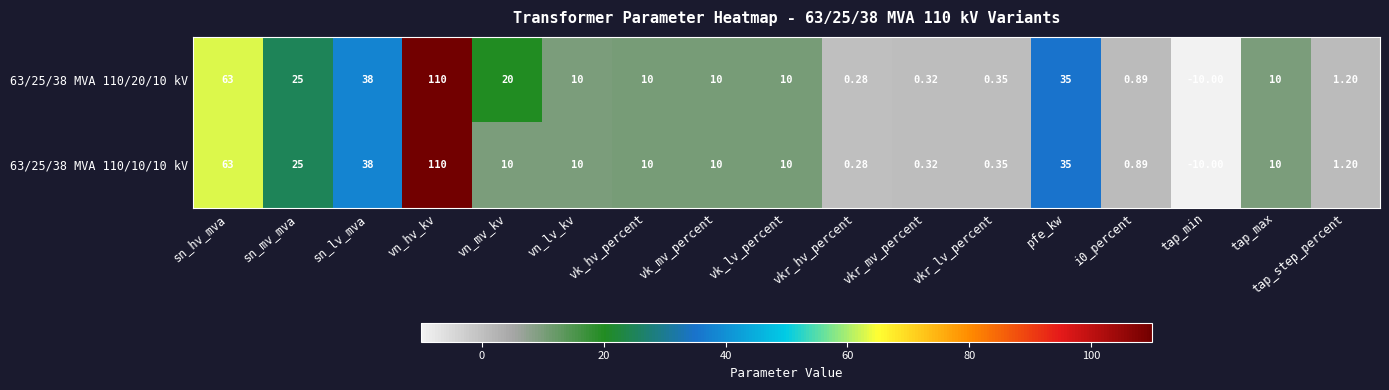

At which label does 63/25/38 MVA 110/10/10 kV reach its peak?

vn_hv_kv